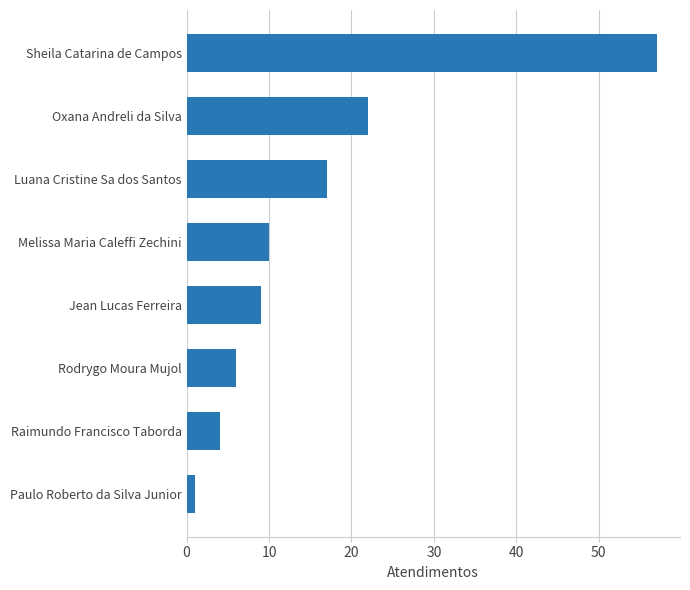

Approximately how many times larger is the value at Luana Cristine Sa dos Santos compared to Oxana Andreli da Silva?

0.8